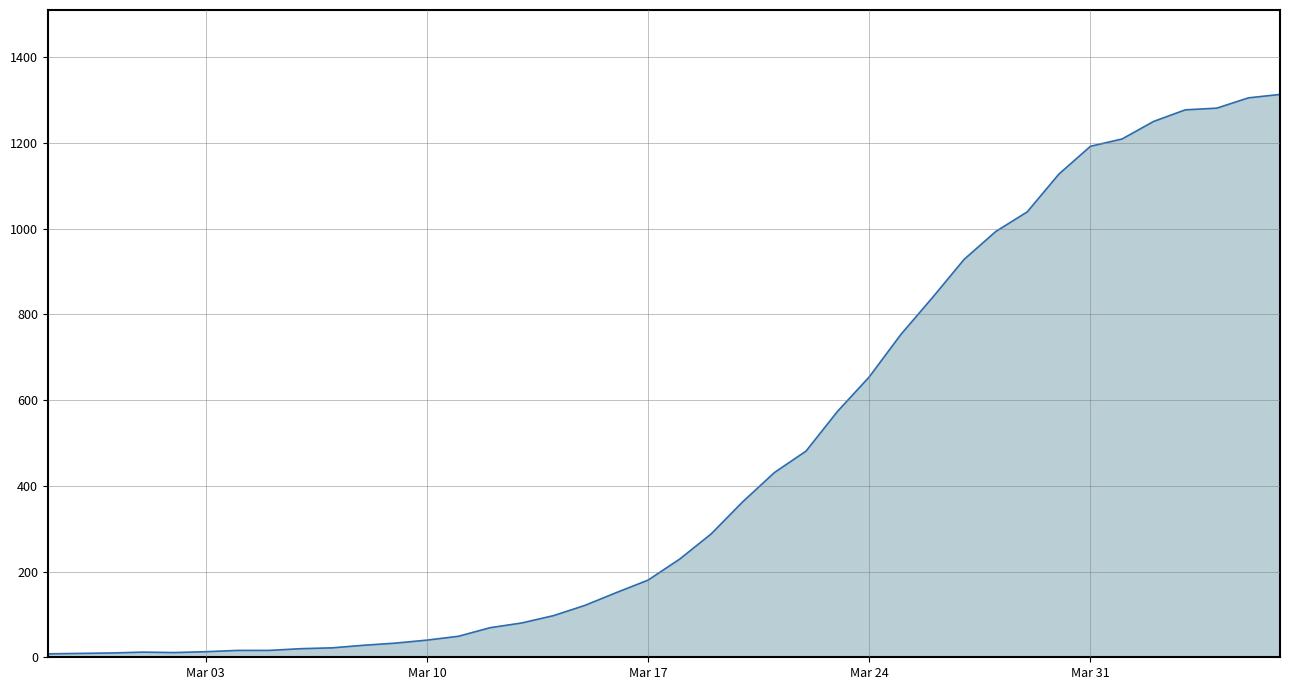

What is the difference between the maximum and minimum values?

1305